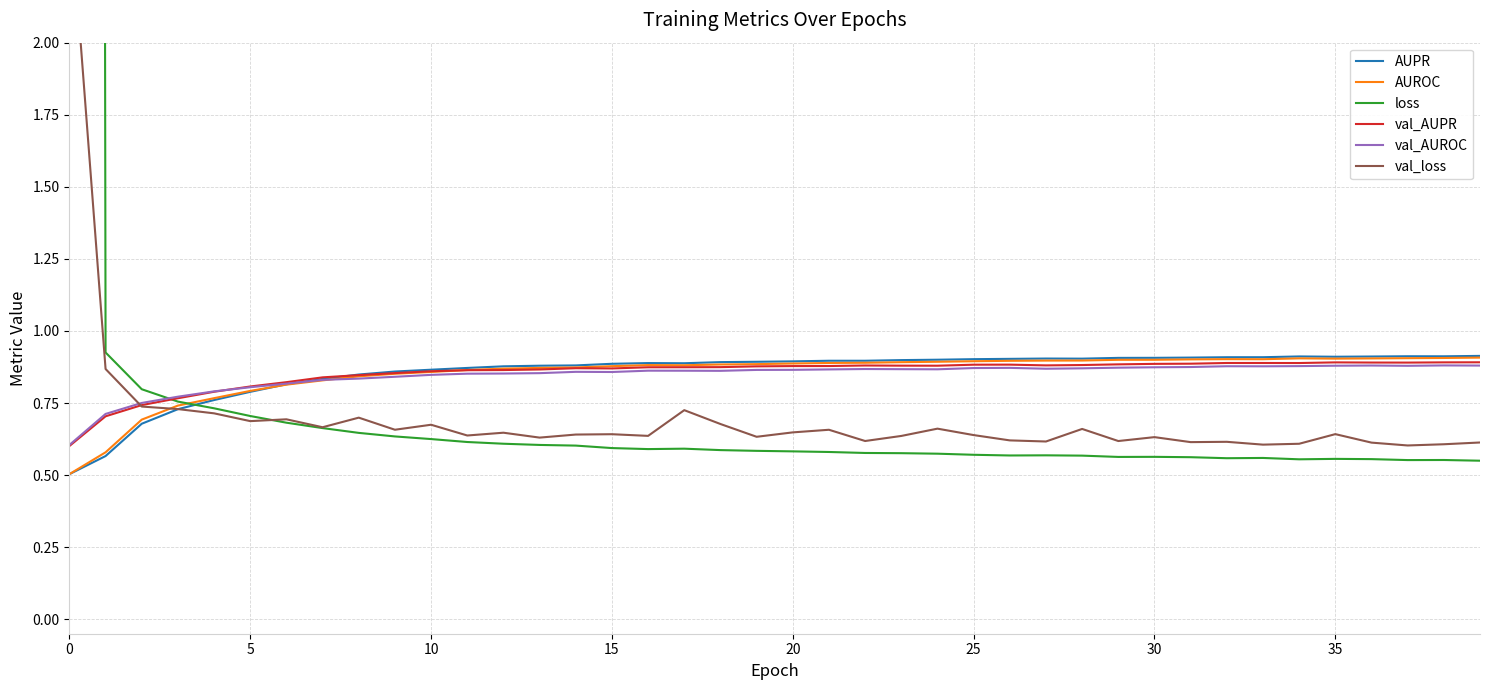

The val_AUPR series shows 0.9 at 23. True or false?

True